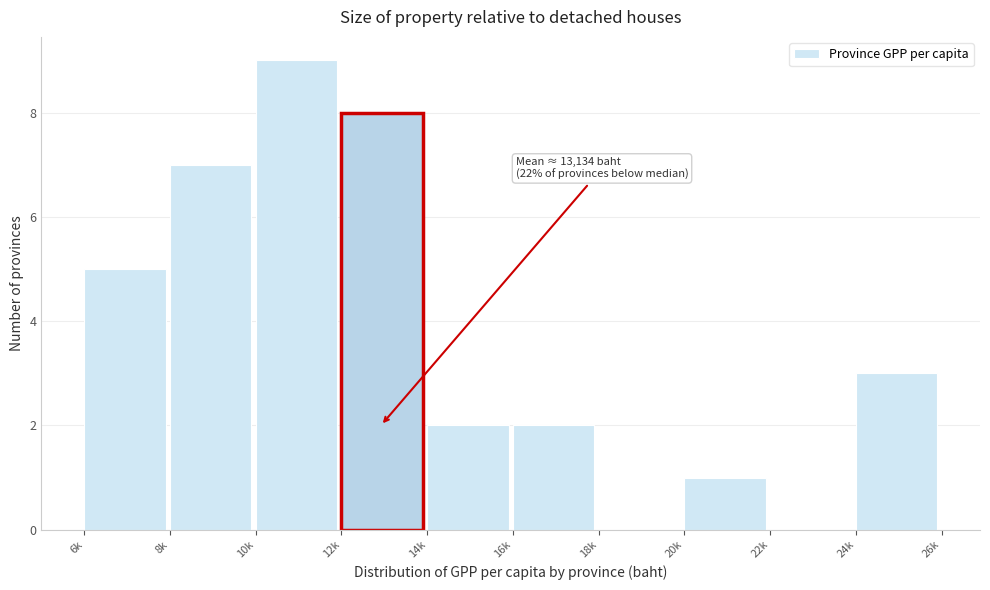

Reading left to right, extract all data points from this chart.

6k=5	8k=7	10k=9	12k=8	14k=2	16k=2	18k=0	20k=1	22k=0	24k=3